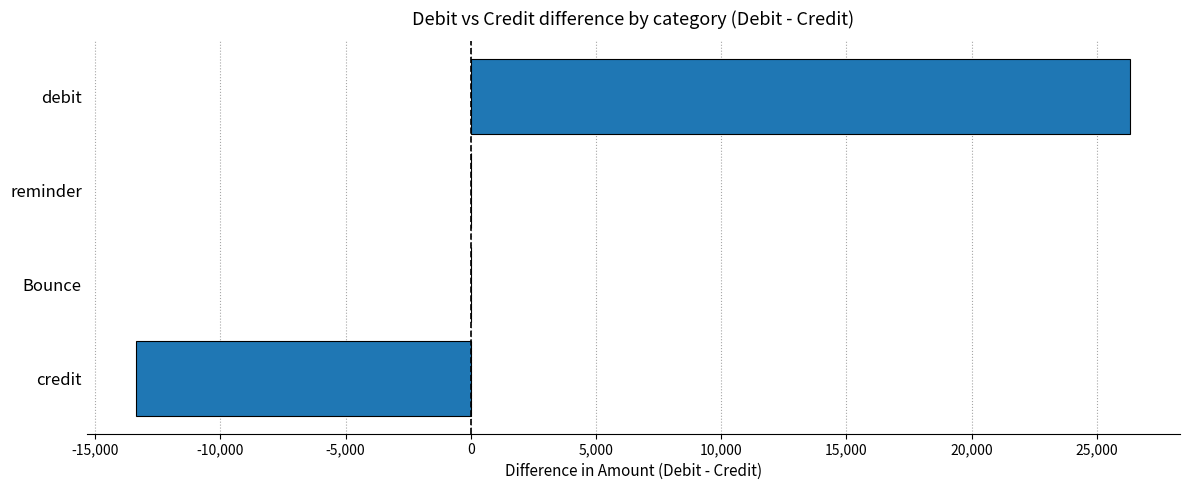

Which category has the highest value across all series?

debit